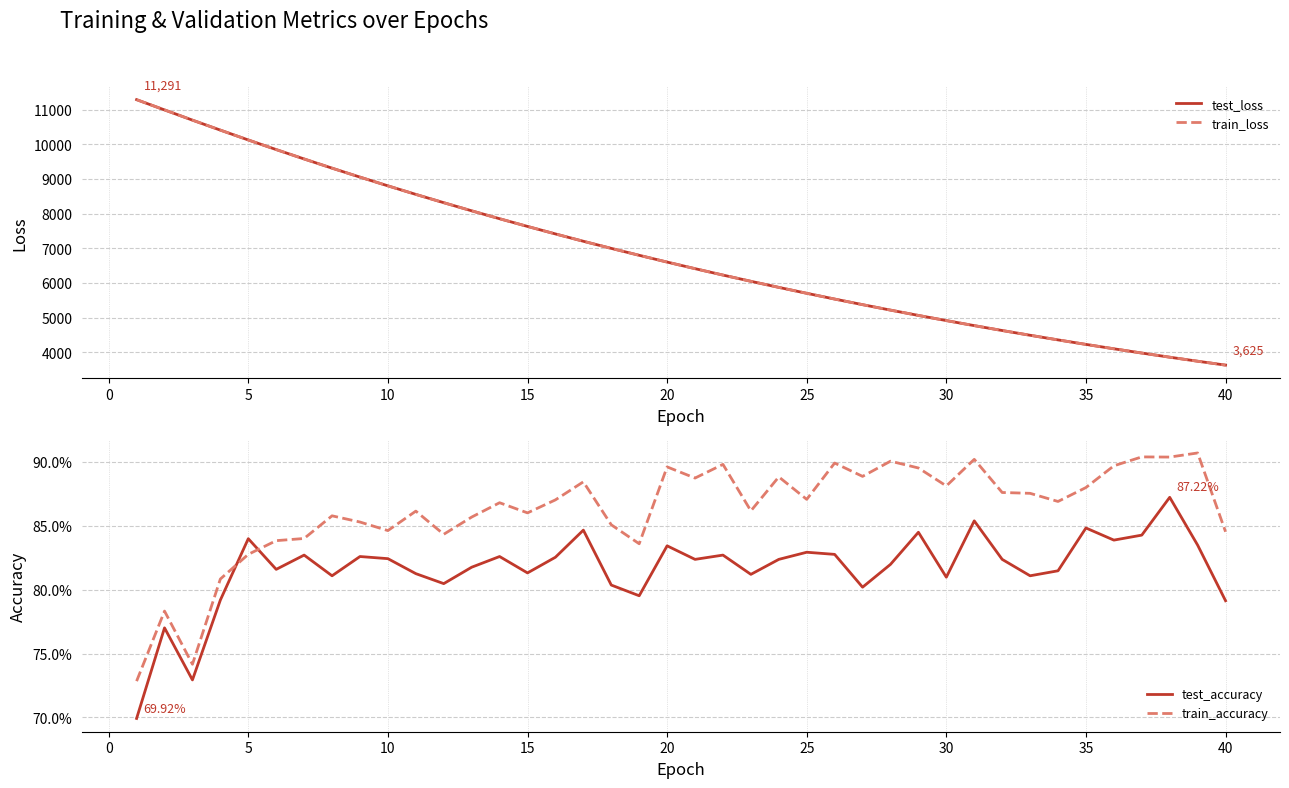

How many lines are shown in the chart?

4